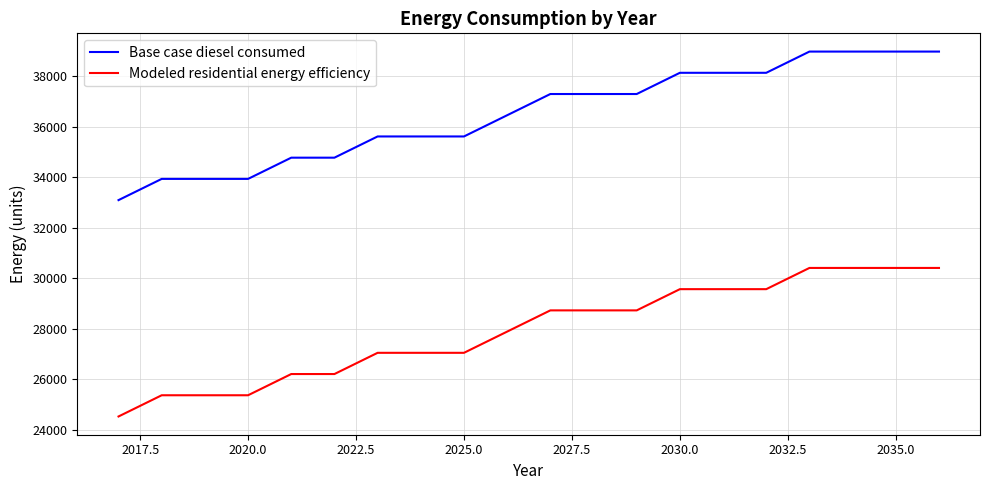

True or false: Base case diesel consumed and Modeled residential energy efficiency intersect in this chart.

False